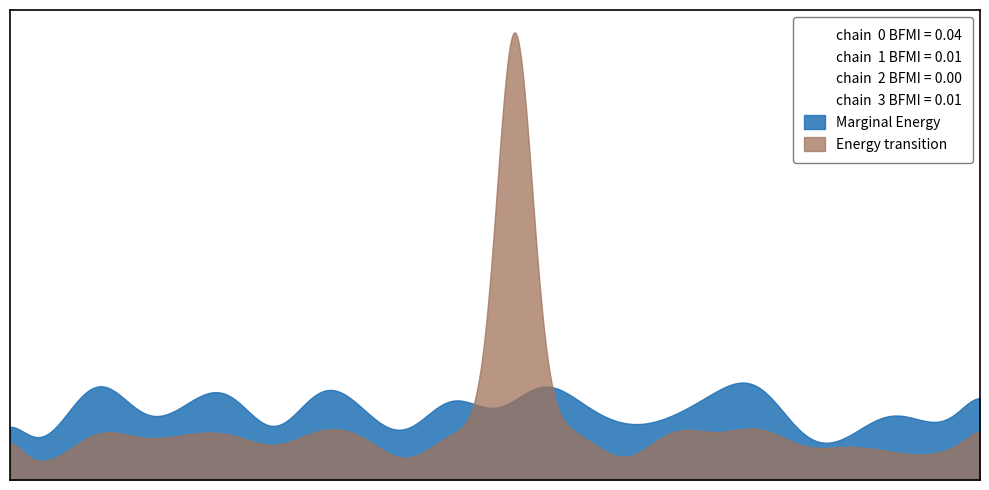

What is the value of the Marginal Energy point at the 20th from the left?

0.1